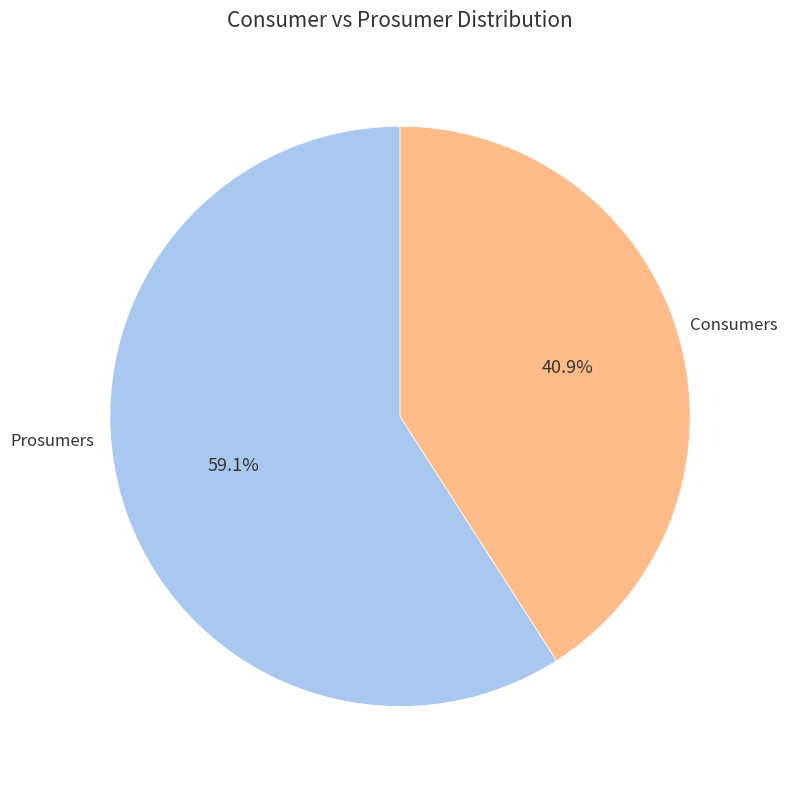

Is there a majority slice in this chart?

Yes